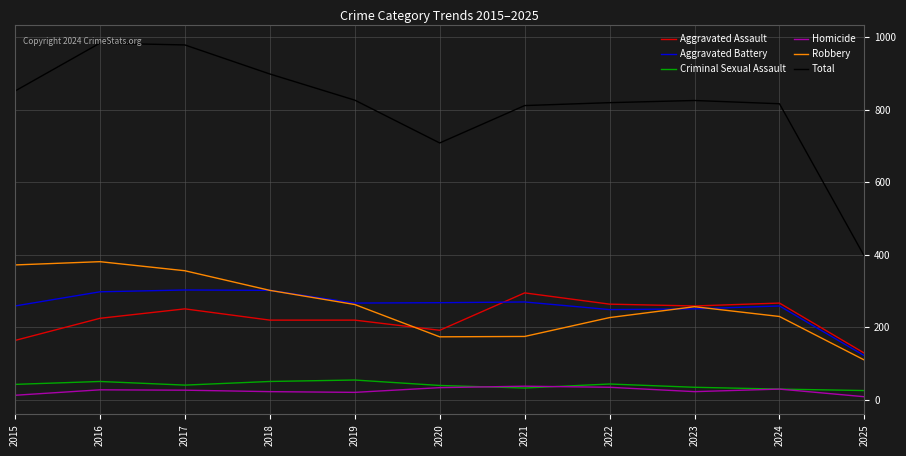

True or false: Aggravated Battery and Homicide intersect in this chart.

False